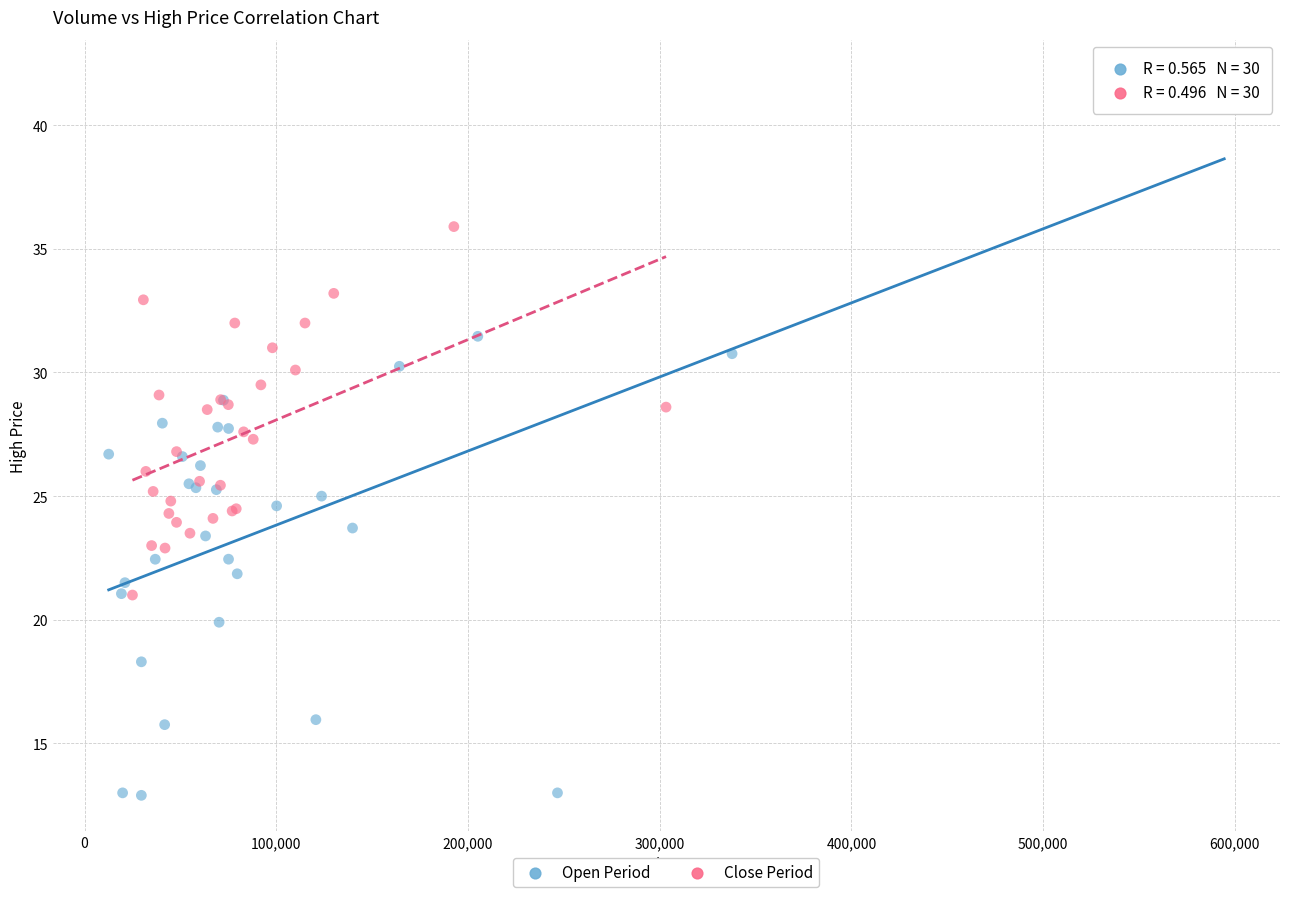

Which series contains the highest Y value?

Open Period